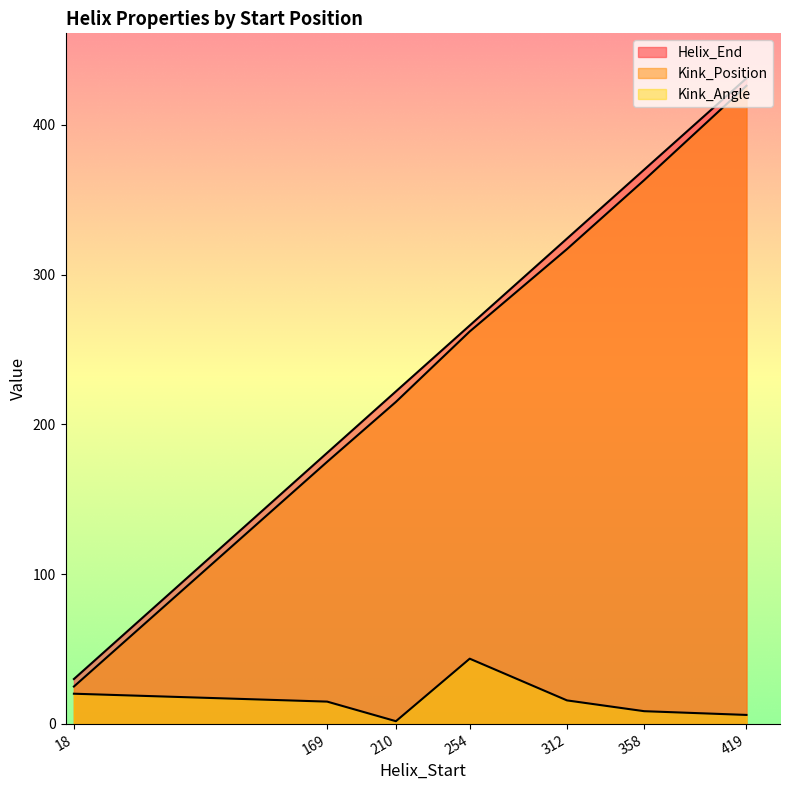

True or false: Kink_Position has a value of 9.6 at 18.

False